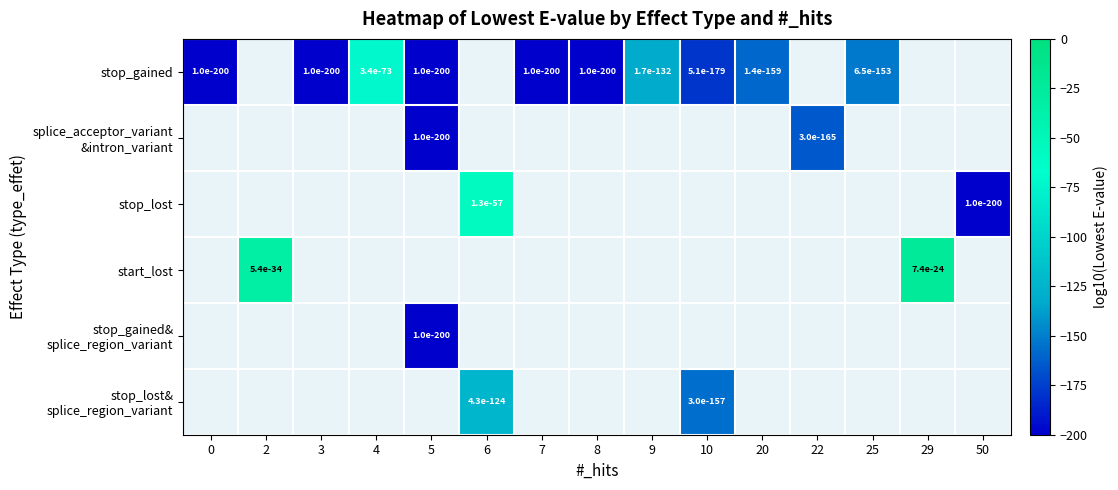

What is the minimum value shown in the chart?

-200.0